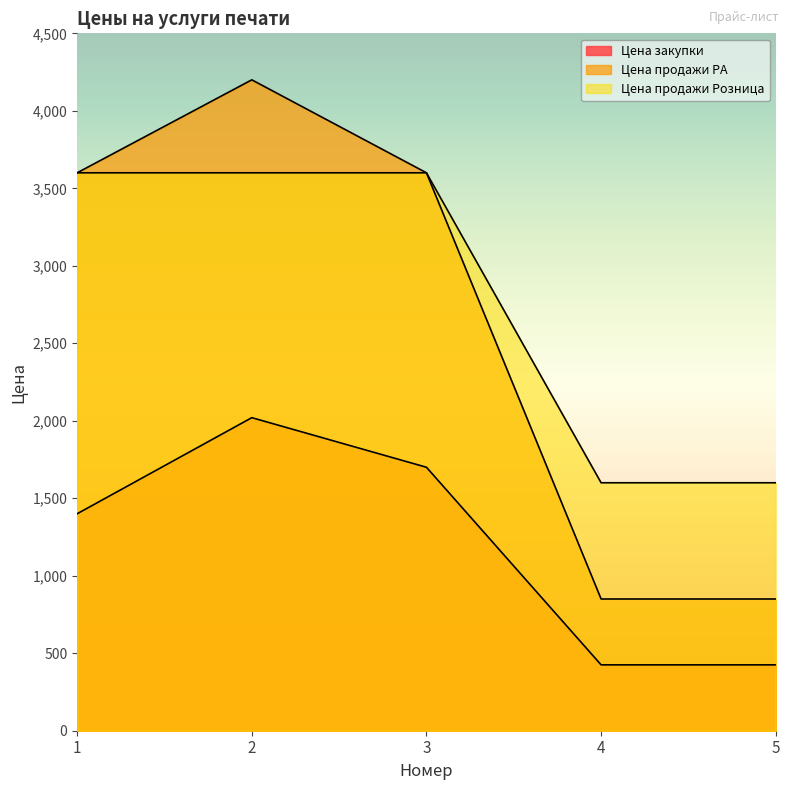

The value of Цена закупки at 2 is 2020. True or false?

True